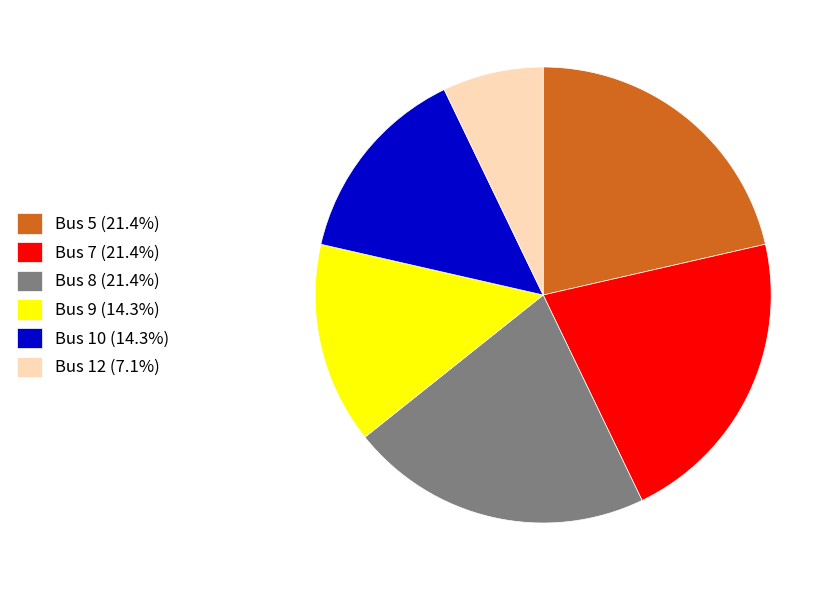

Do Bus 9 (14.3%) and Bus 10 (14.3%) together represent more than half of the pie?

No